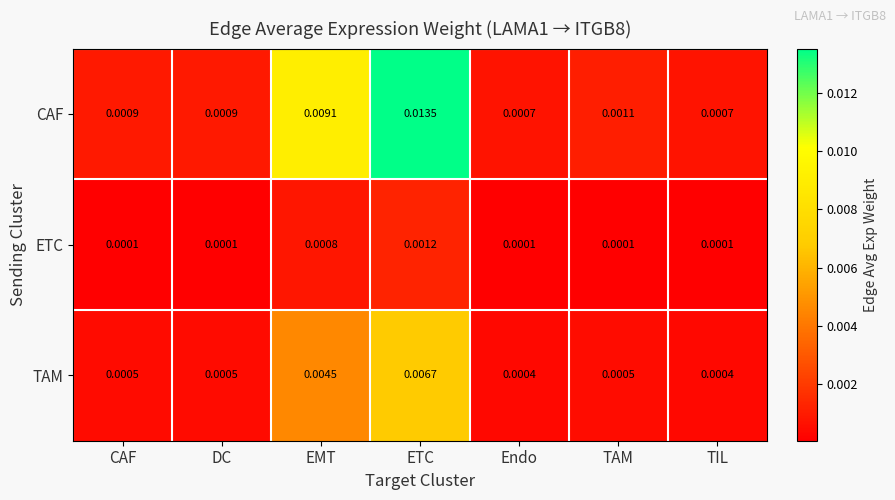

At which category is the sum across all series the highest?

ETC